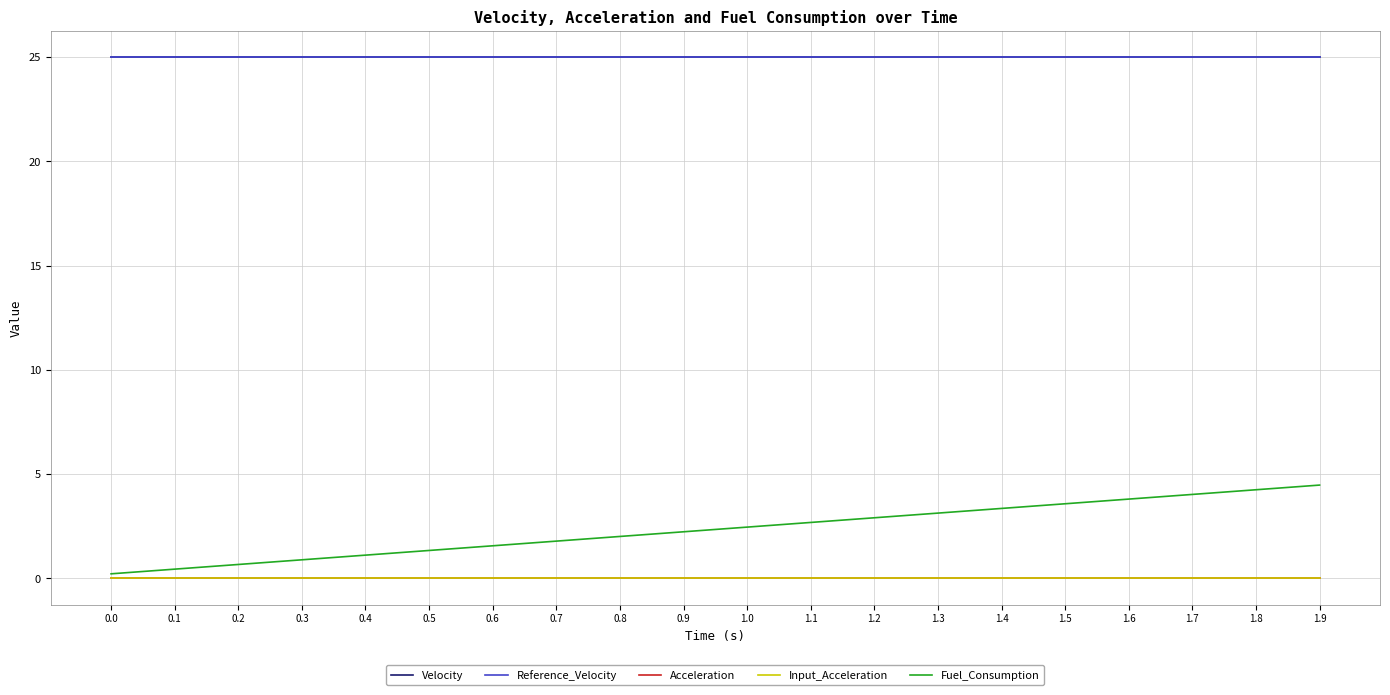

True or false: Reference_Velocity and Velocity cross at least once.

False